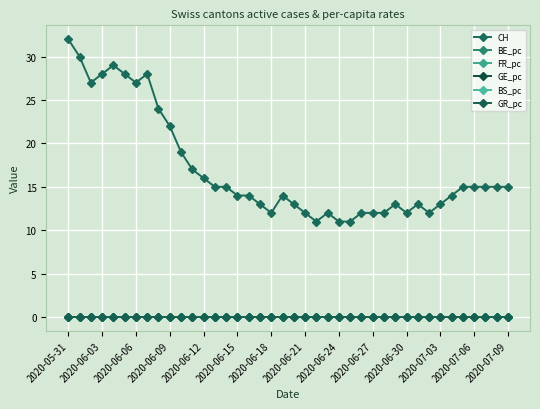

Which label corresponds to the smallest value in the chart?

2020-06-06